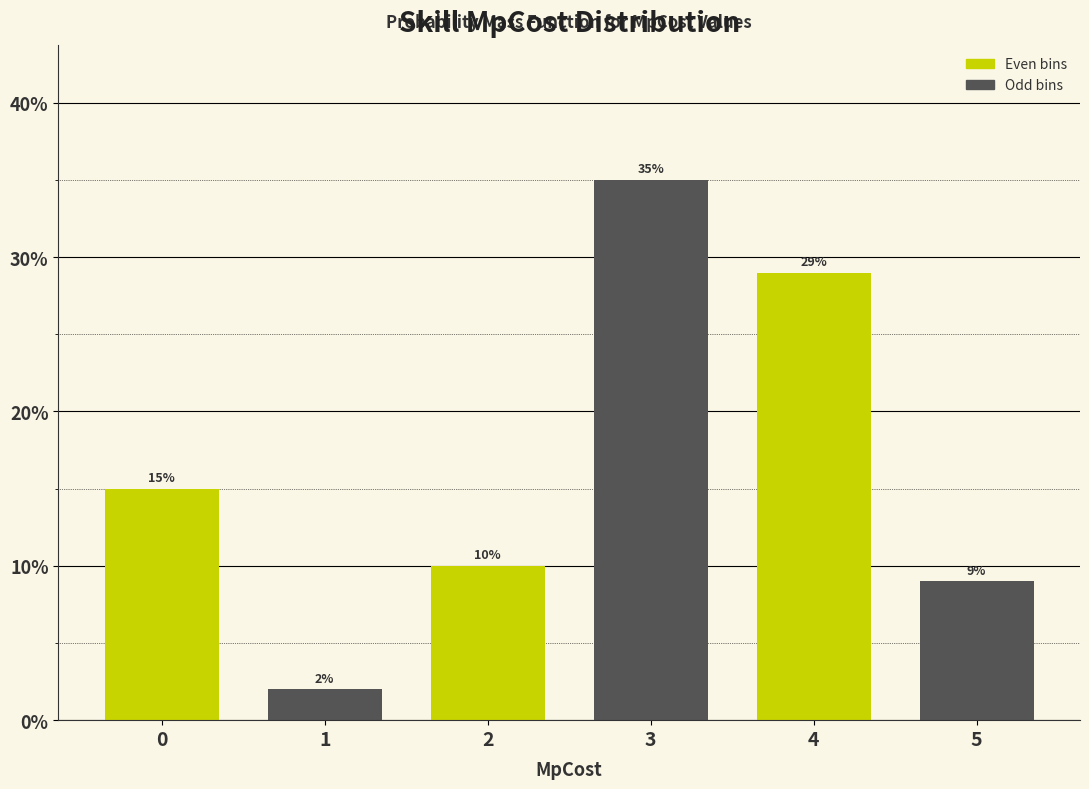

Reading right to left, list all the values displayed in this chart.

9.0	29.0	35.0	10.0	2.0	15.0